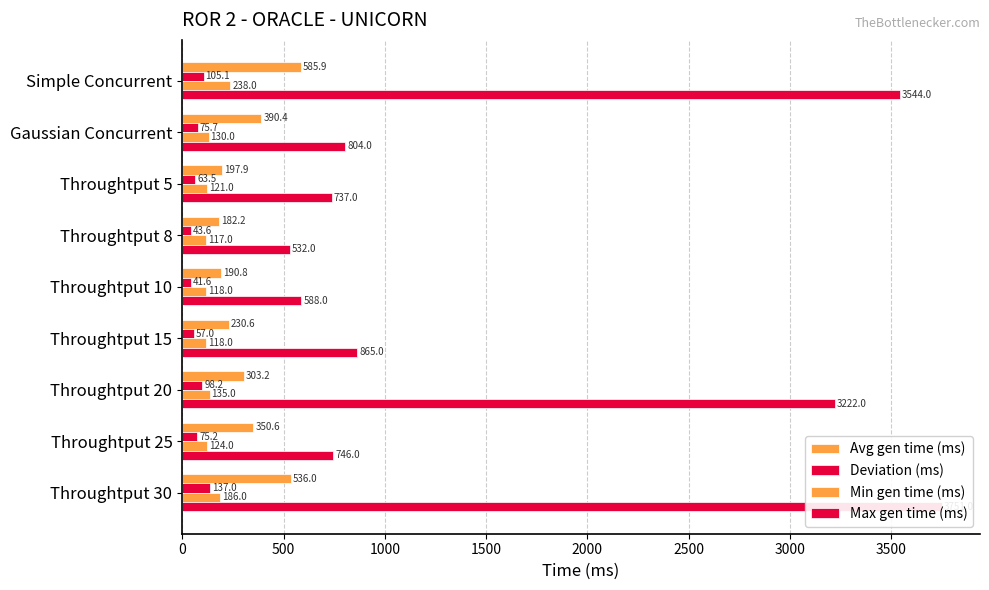

What is the difference between the maximum and second lowest values in the Min gen time (ms) series?

120.0